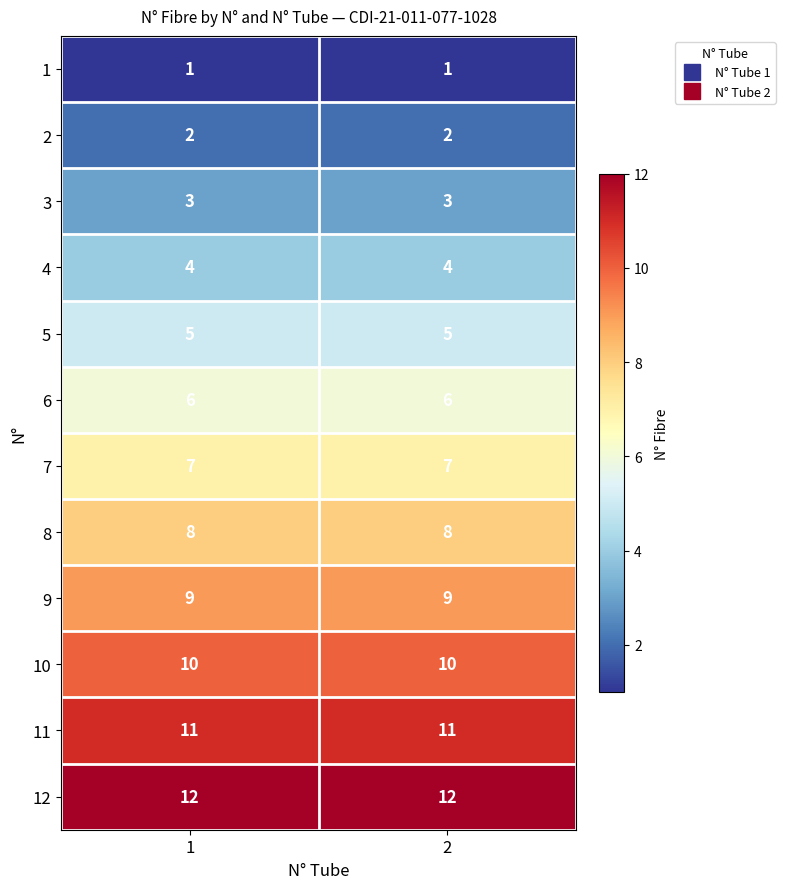

What is the difference between the highest and lowest values at 2?

11